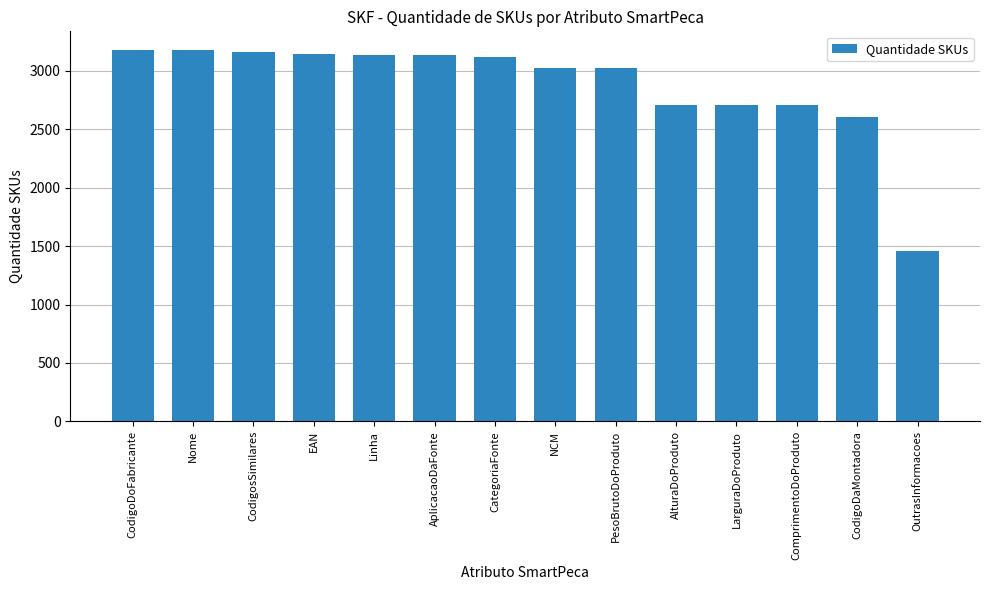

What is the smallest value displayed?

1462